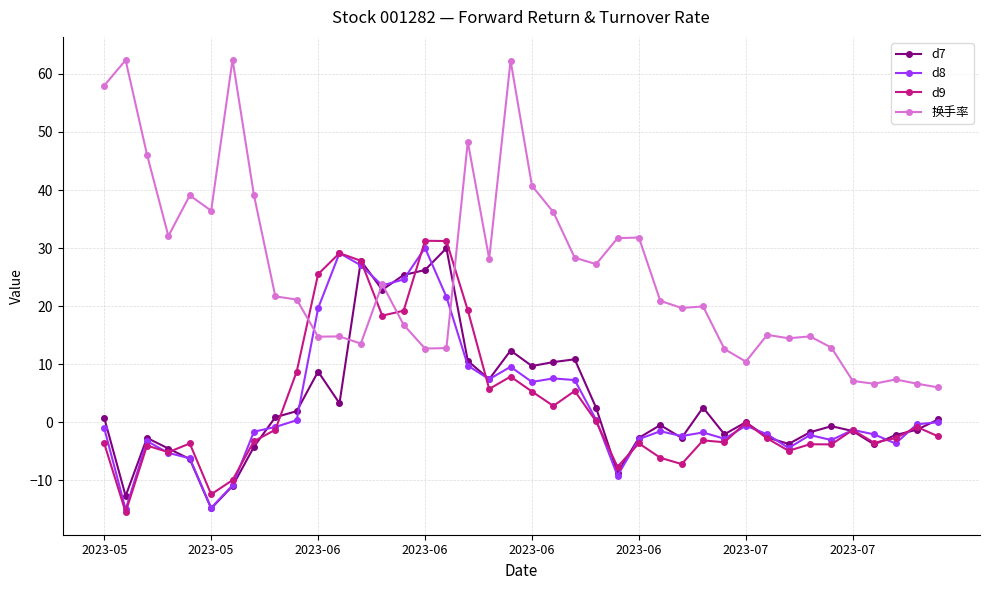

What is the value of the d9 point at the 19th from the left?

5.7